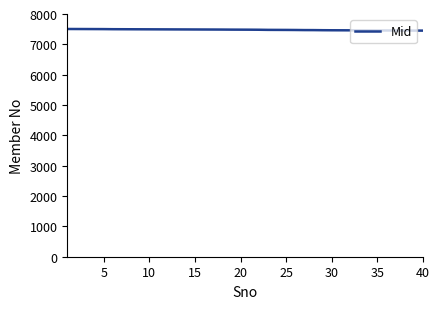

What is the minimum value shown in the chart?

7452